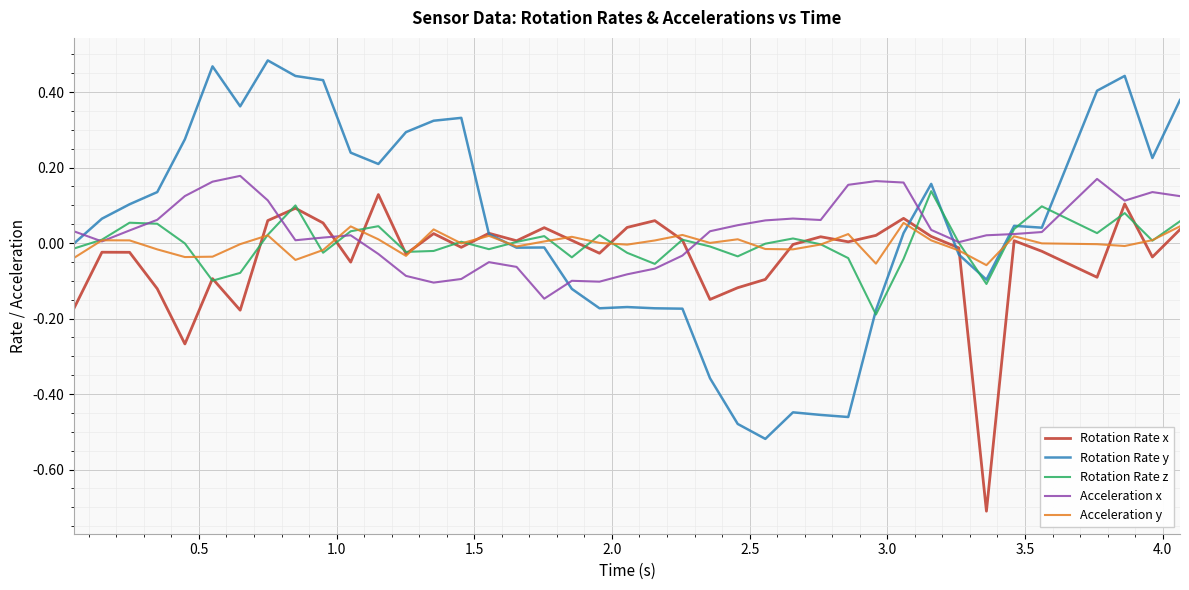

Which series has the widest spread of values?

Rotation Rate y